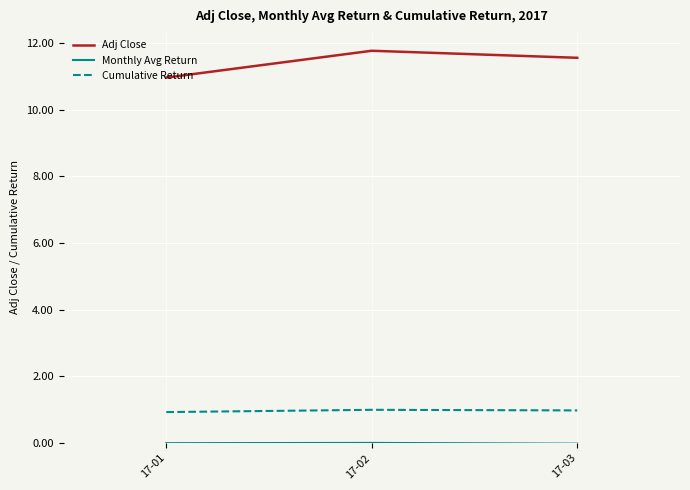

The value of Cumulative Return at 17-03 is 0.3. True or false?

False